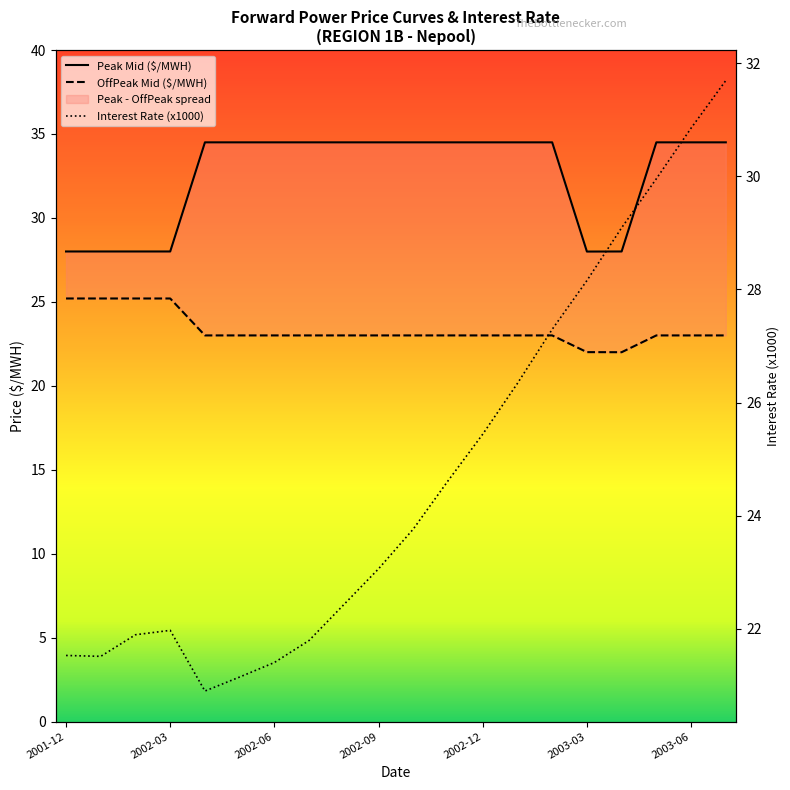

What is the label of the 8th point from the left?

2002-07